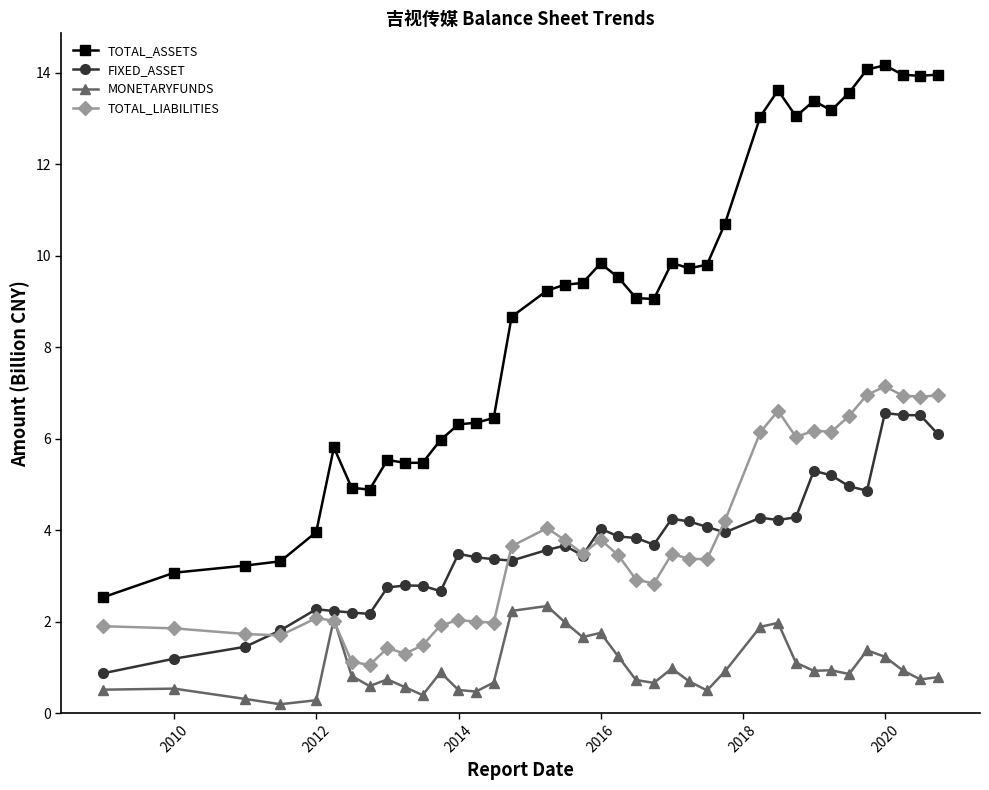

What is the value of the FIXED_ASSET point at the 8th from the left?

2.2